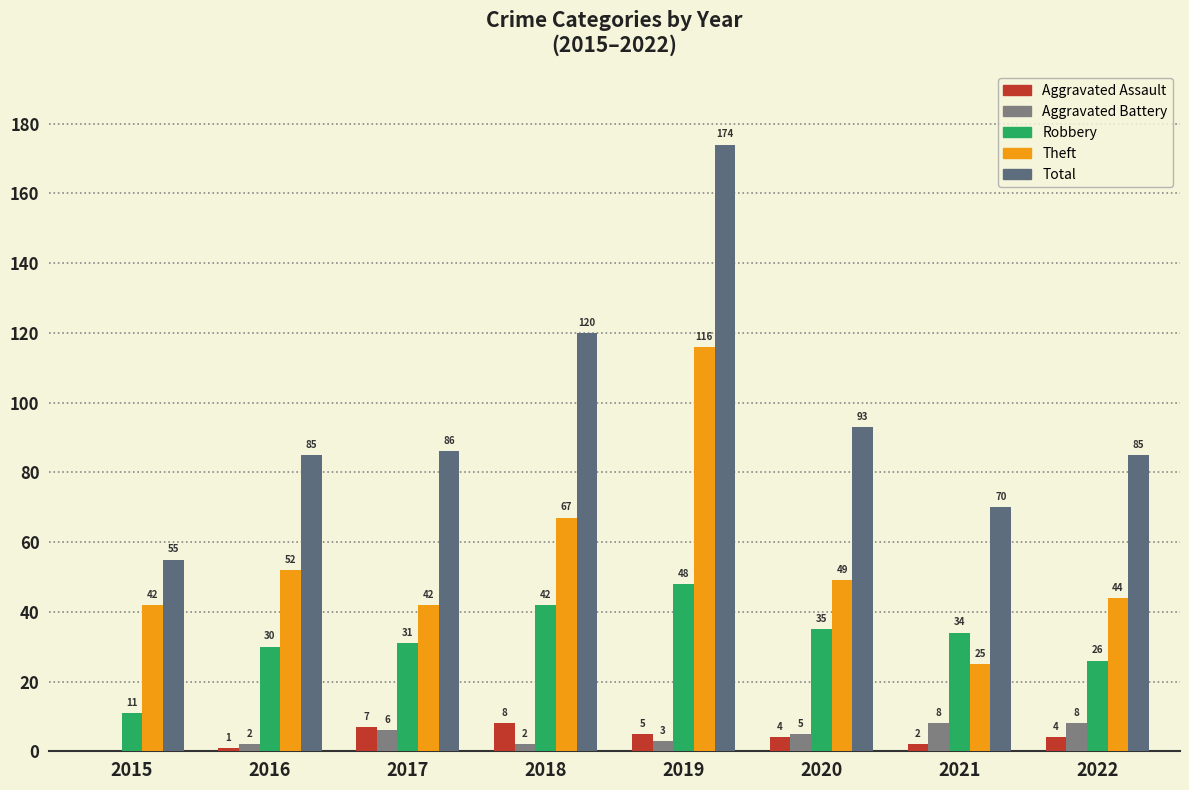

How many series are shown in this chart?

5